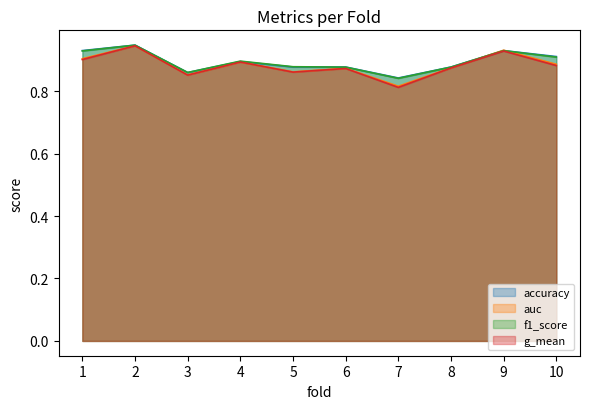

What is the sum of all accuracy values?

8.9